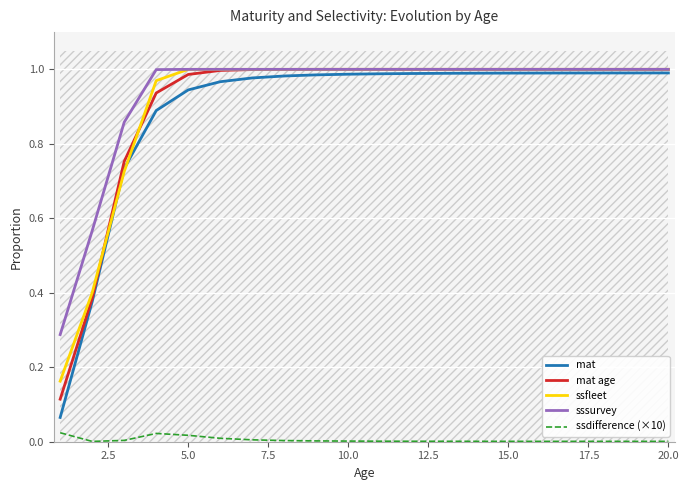

Rank the series by their maximum value, from highest to lowest.

ssfleet, sssurvey, mat age, mat, ssdifference (×10)